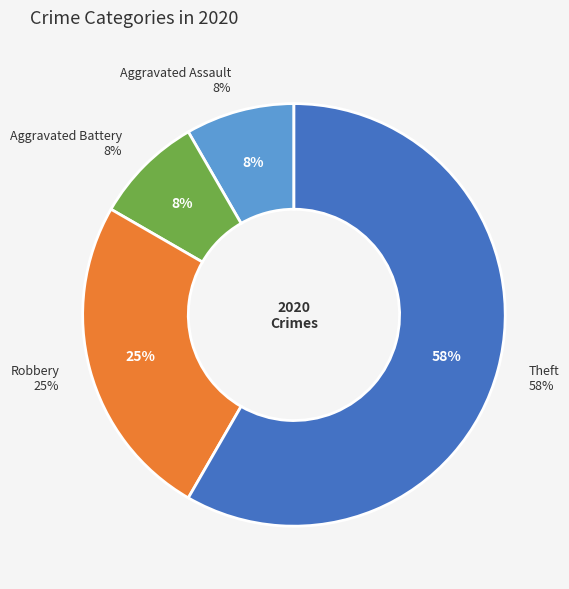

To the nearest percent, what is the average slice percentage?

25%